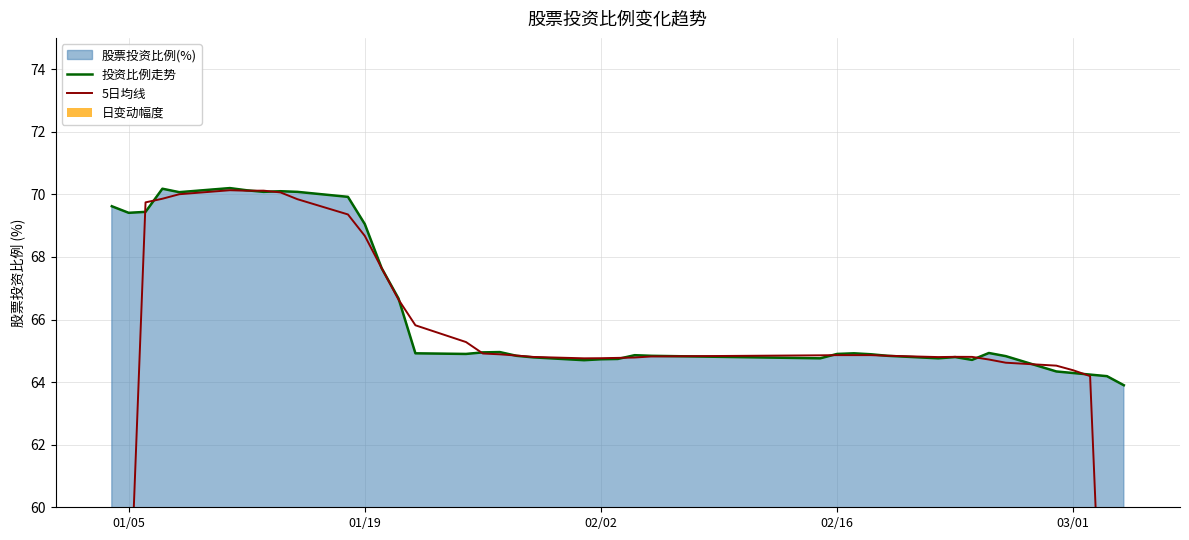

List the series in order of their peak value, lowest first.

日变动幅度, 5日均线, 投资比例走势